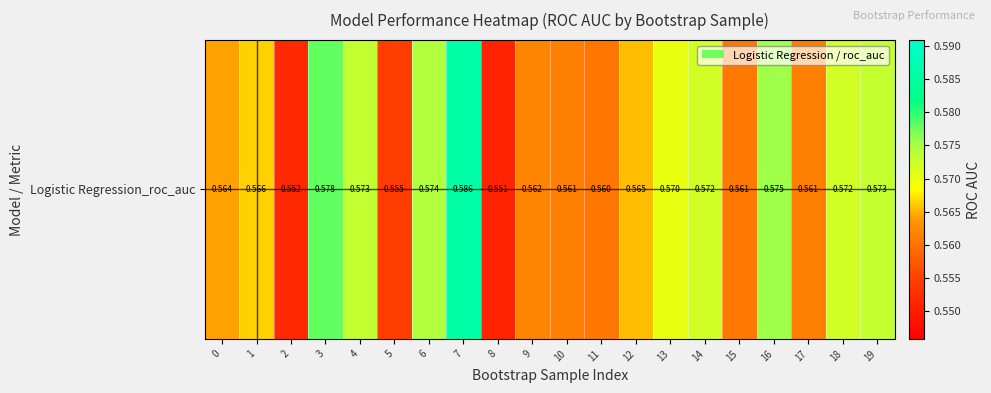

Which category has the highest value across all series?

7